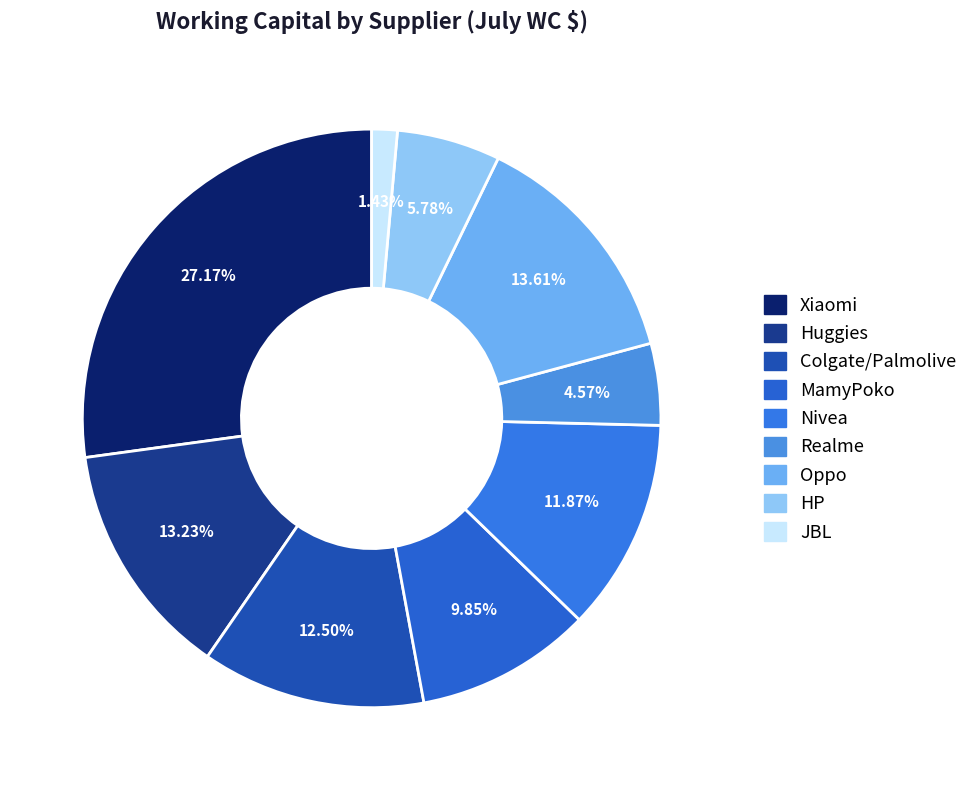

Count the number of slices in the pie.

9